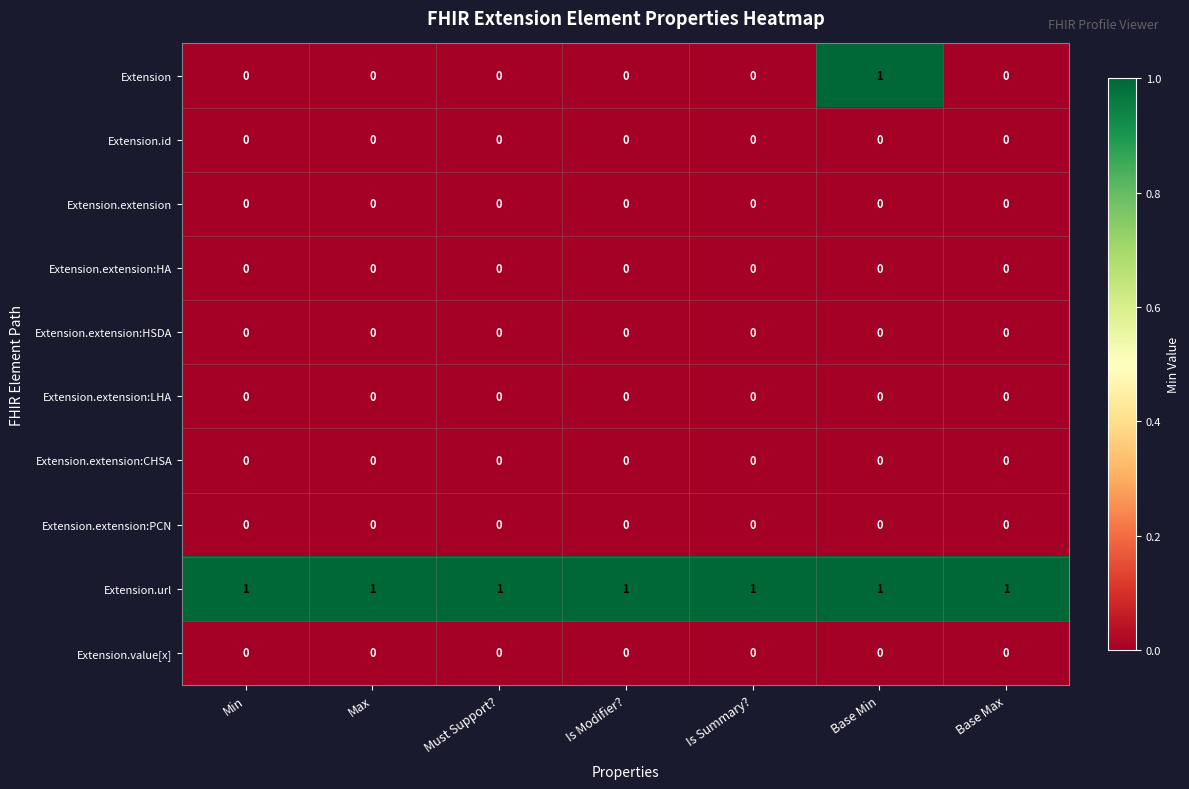

Is the value of Extension.url at Is Modifier? greater than the value of Extension.extension:PCN at Max?

Yes